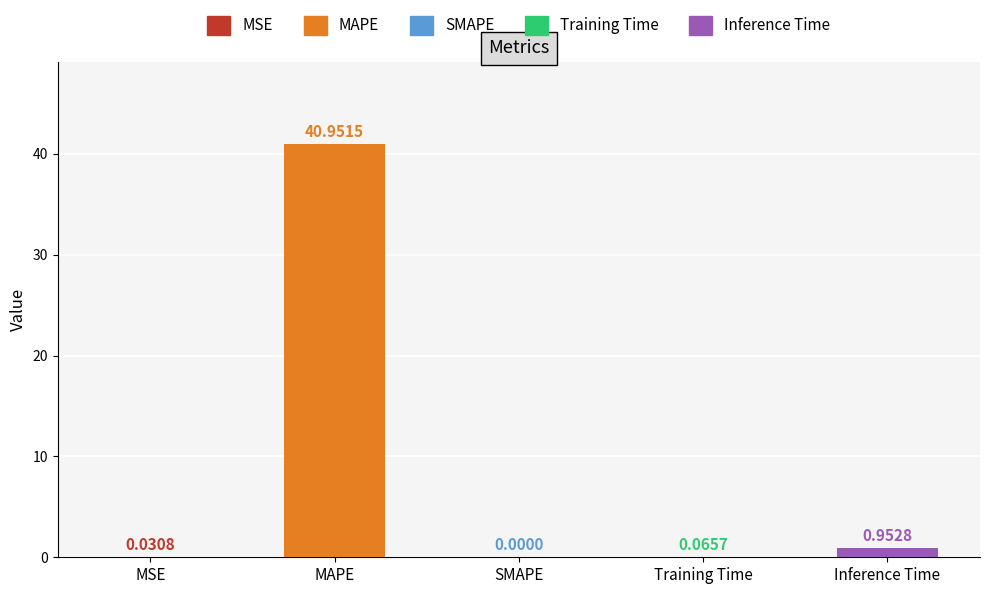

How many values exceed 0?

4